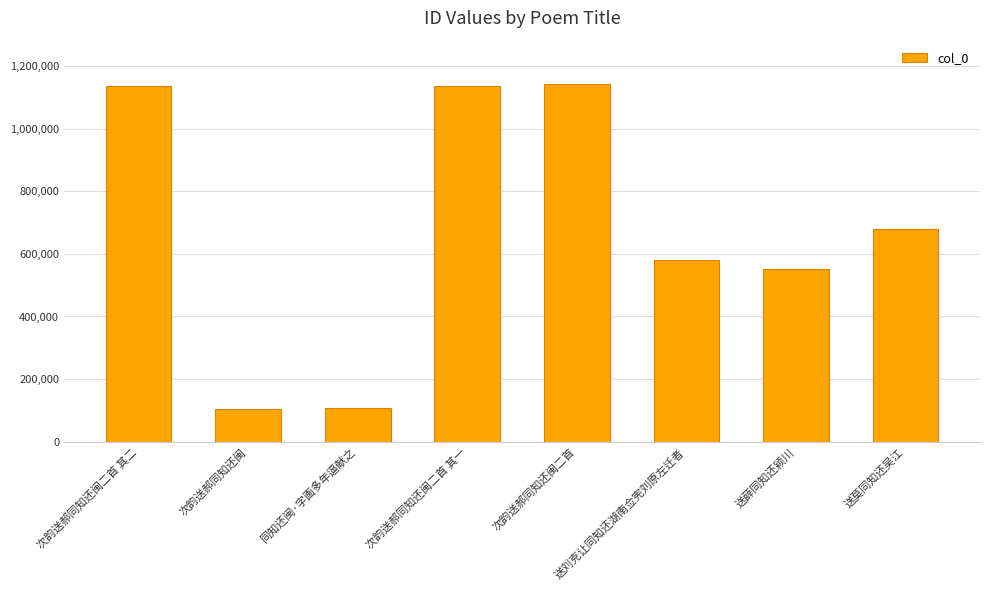

How many data points are less than 680929?

4